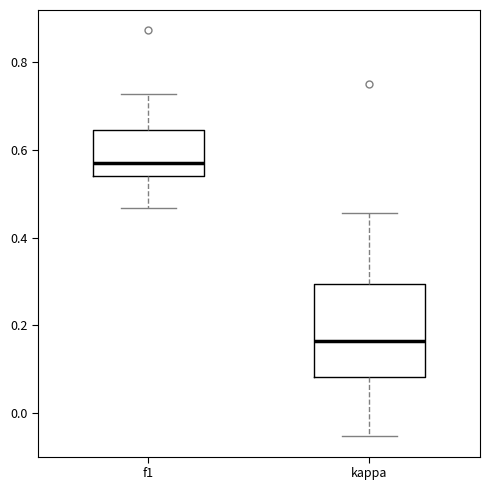

Reading left to right, transcribe this box plot: for each box, give where its median line is, the range the box spans, and where its two whiskers end, as read against the y-axis. The values are not printed on the chart, so give them approximately, as read against the axis.

f1: median 0.58, box 0.54 to 0.64, whiskers 0.46 to 0.72
kappa: median 0.16, box 0.08 to 0.30, whiskers -0.06 to 0.46